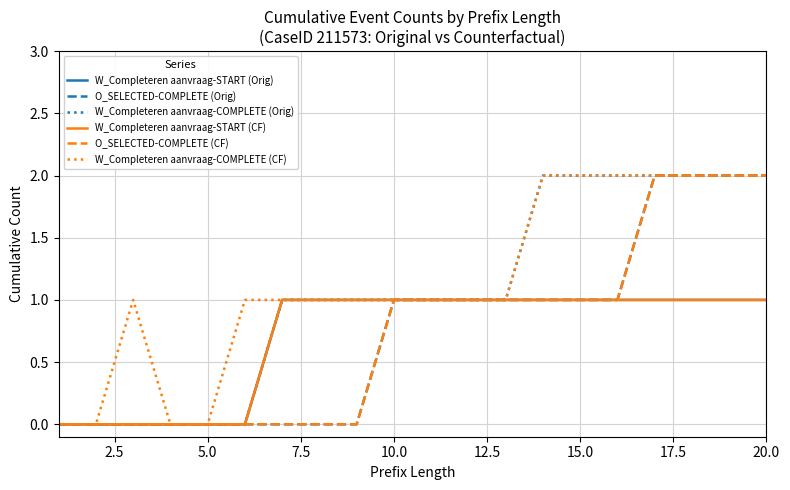

True or false: O_SELECTED-COMPLETE (CF) and O_SELECTED-COMPLETE (Orig) cross at least once.

False